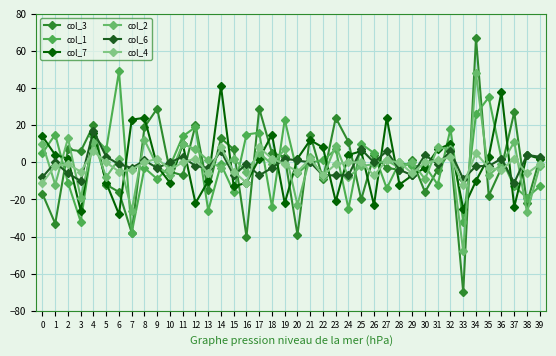

Which series has the largest total across all categories?

col_7